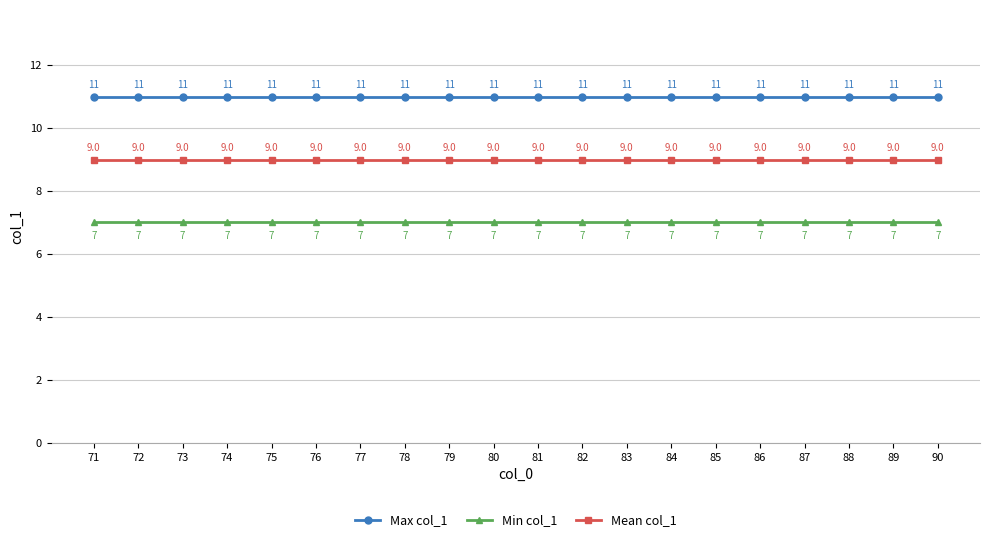

What is the maximum value for Min col_1?

7